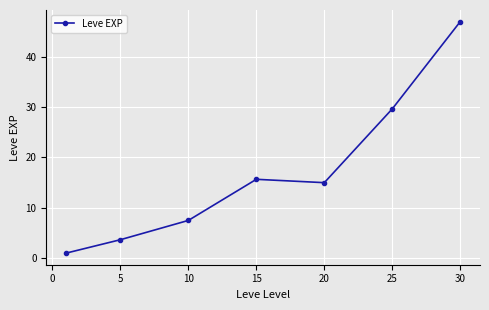

What is the value of the 4th point from the left?

15.7